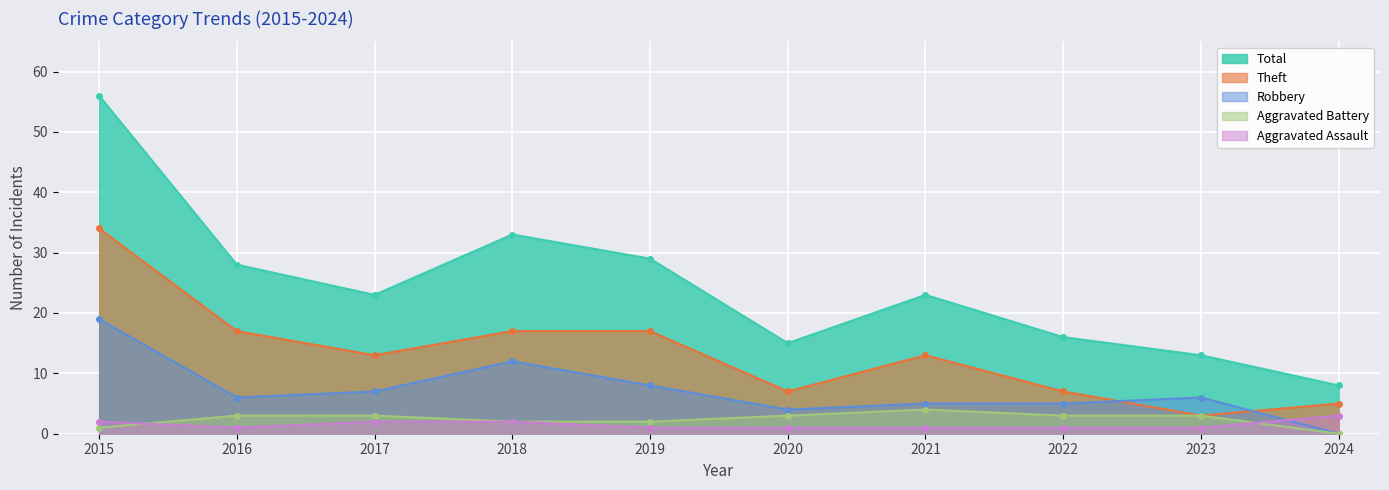

How many lines are shown in the chart?

5